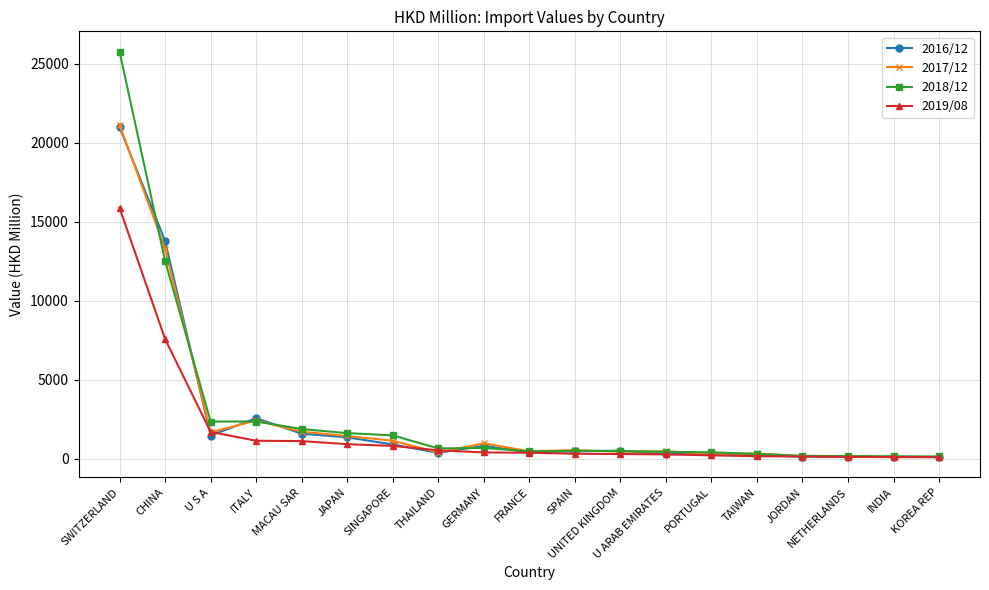

Where do 2016/12 and 2018/12 first cross each other?

SWITZERLAND and CHINA